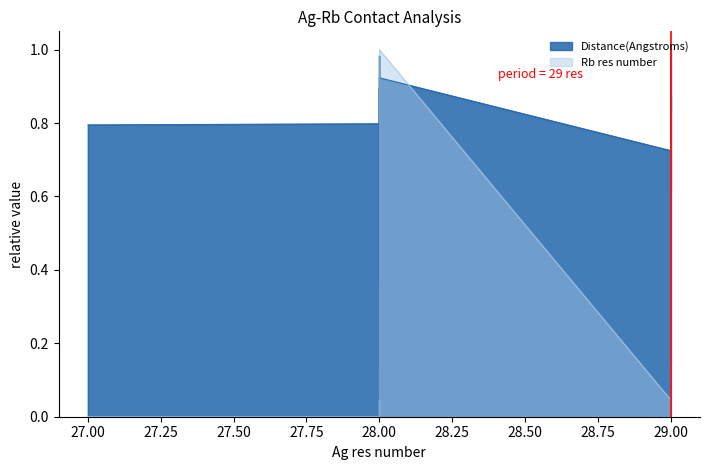

Between 28.00 and 29.00, which is larger?

28.00